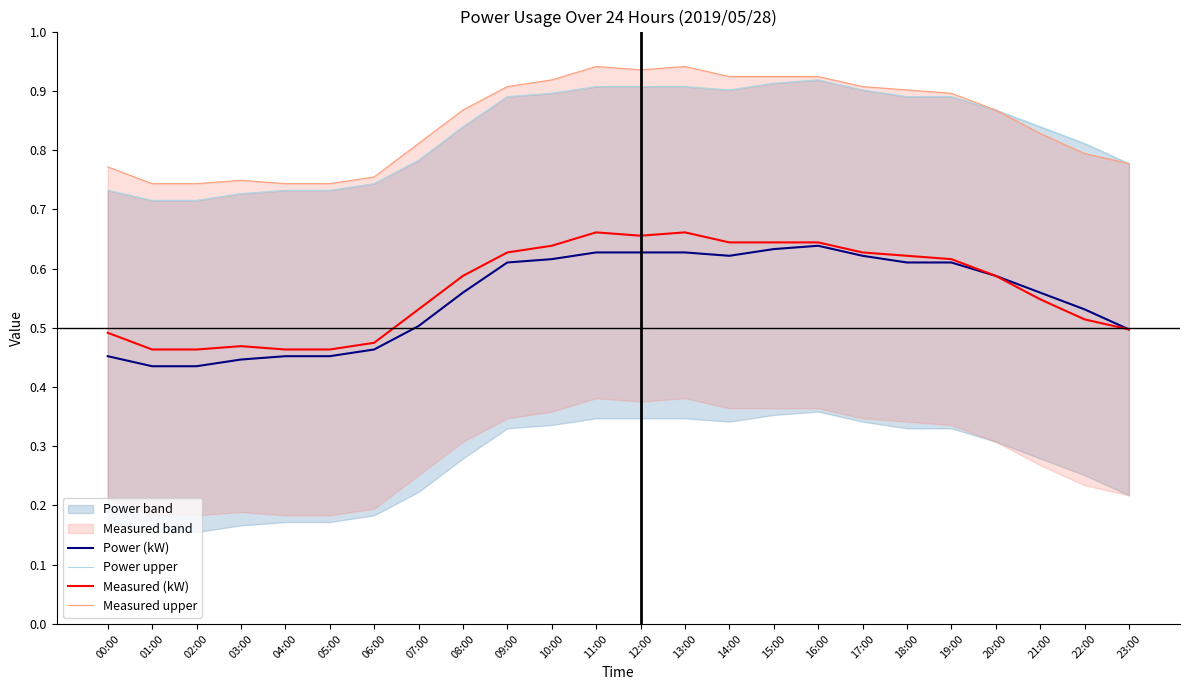

What is the difference between the second highest and second lowest values in the Measured (kW) series?

0.2